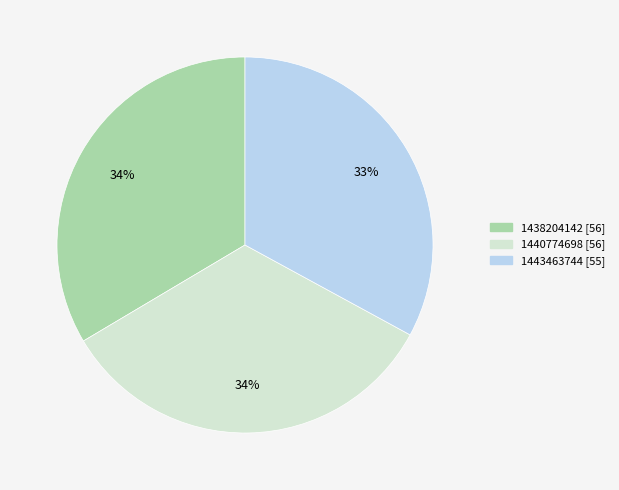

To the nearest percent, what is the difference between the 1438204142 and 1443463744 slice percentages?

1%